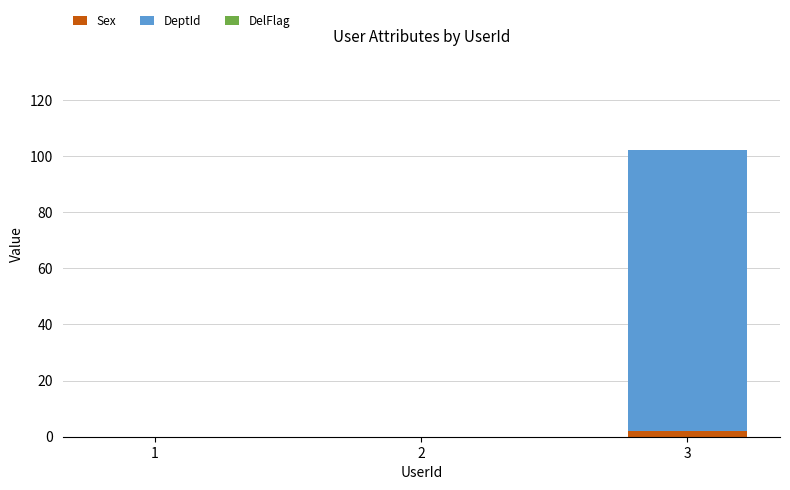

Are the bars horizontal?

No